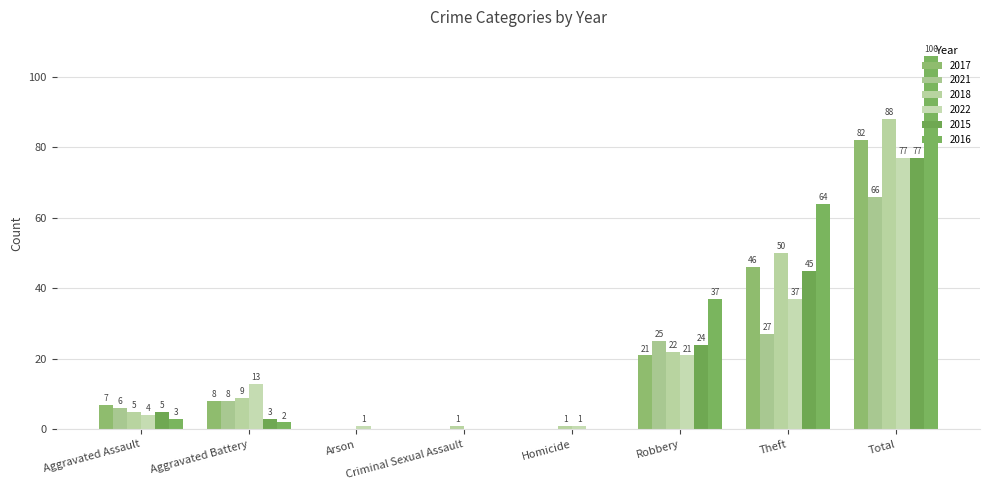

Which series changed the most between Robbery and Total?

2016